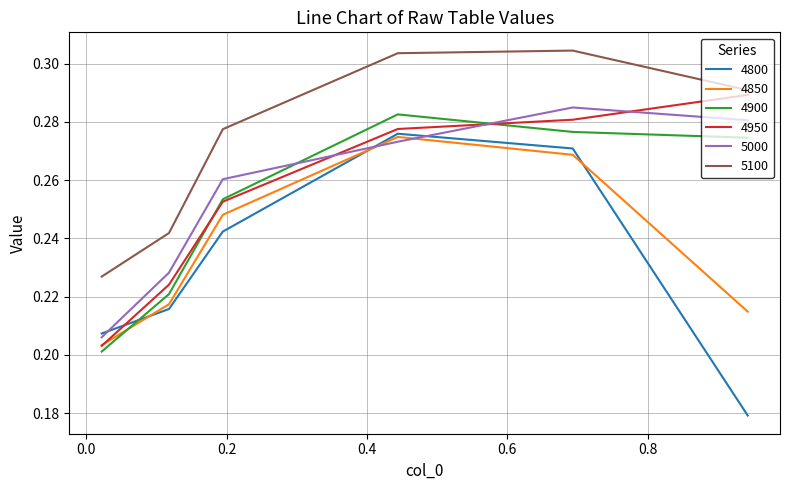

What is the difference between the second highest and minimum values in the 4950 series?

0.1